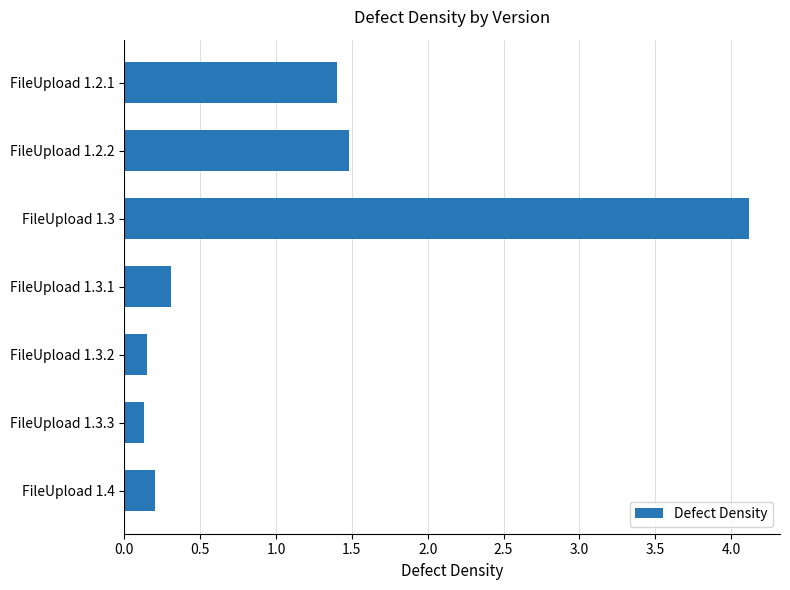

What is the label of the 1st bar from the top?

FileUpload 1.2.1